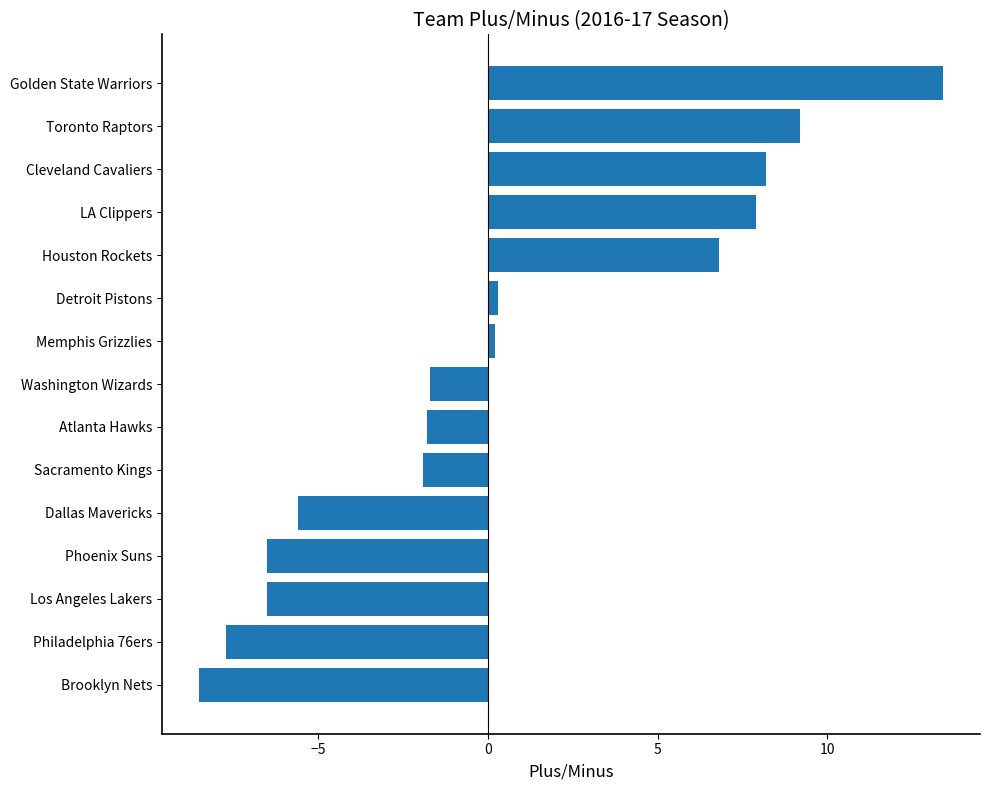

Count the number of values greater than -1.

7